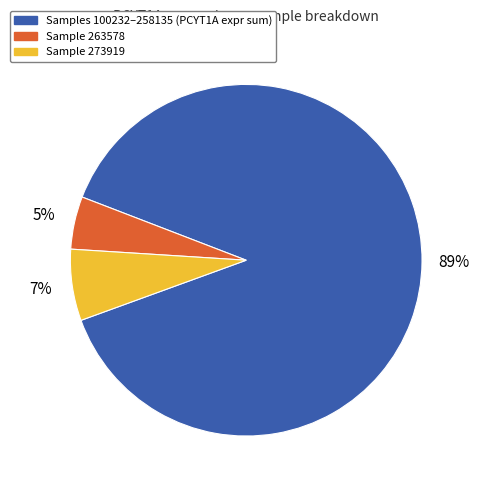

How many segments does this pie chart have?

3